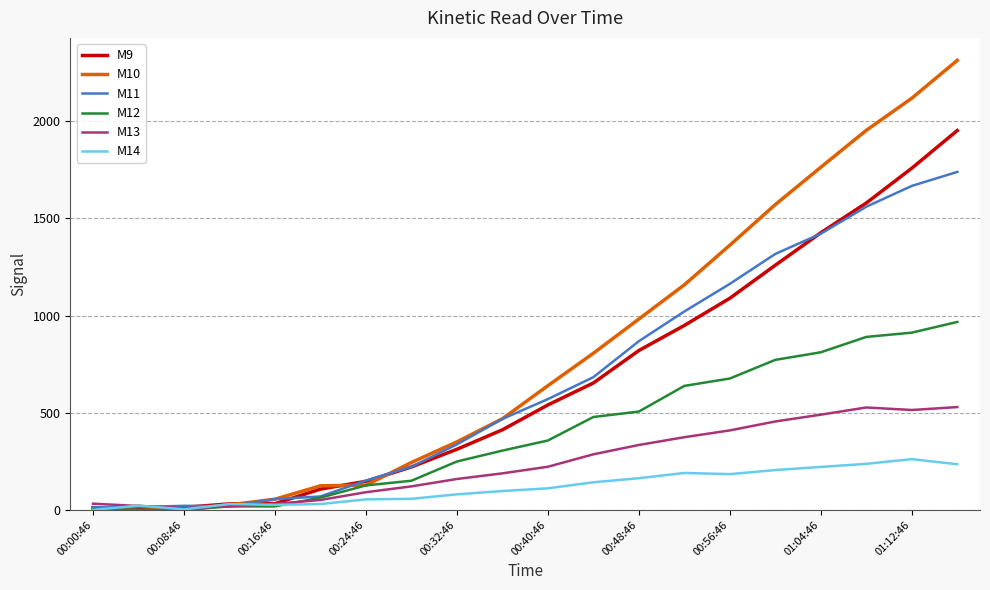

Which series has the largest range (max minus min)?

M10